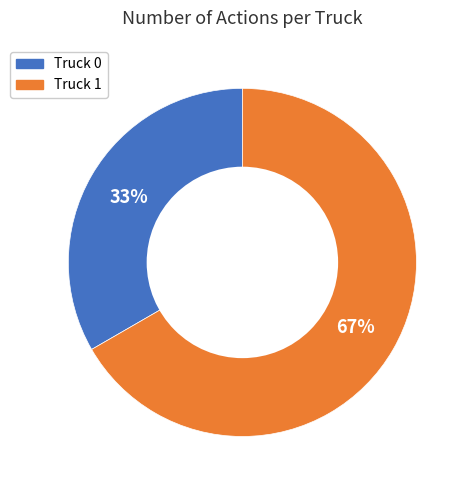

To the nearest percent, what percentage of the pie is Truck 1?

67%